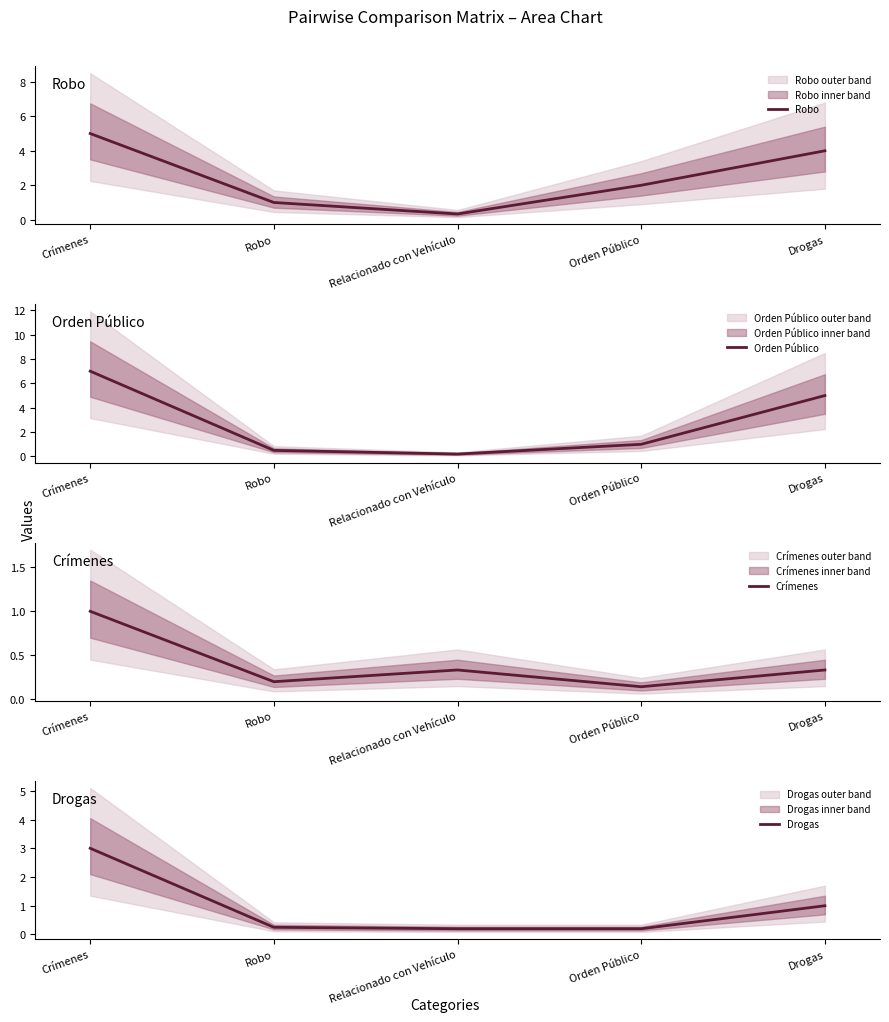

What is the highest value of the Drogas series?

3.0